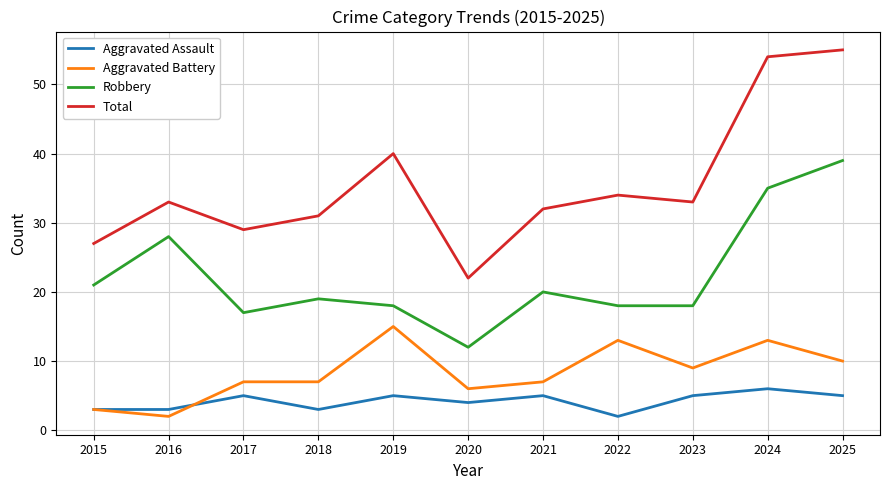

True or false: Aggravated Assault and Total cross at least once.

False